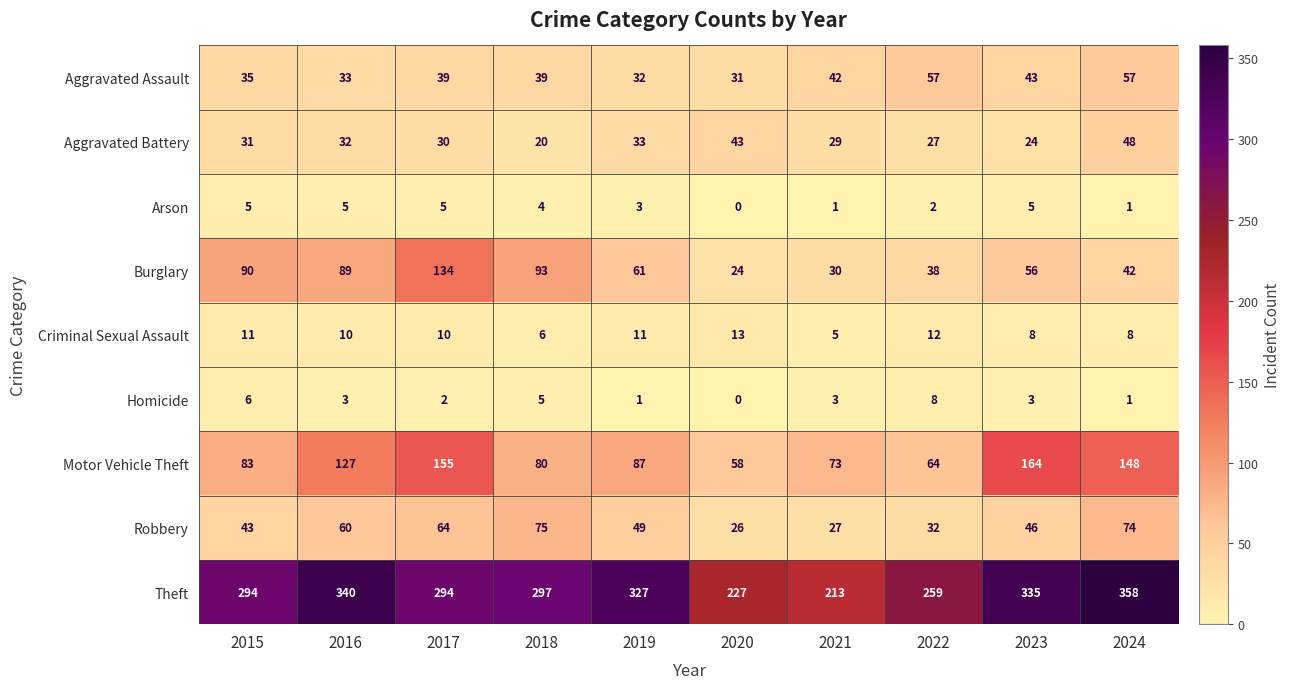

Where is Arson nearest to the value 2?

2022